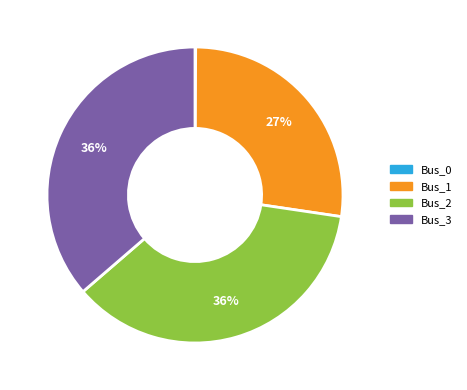

To the nearest percent, what is the average slice percentage?

25%